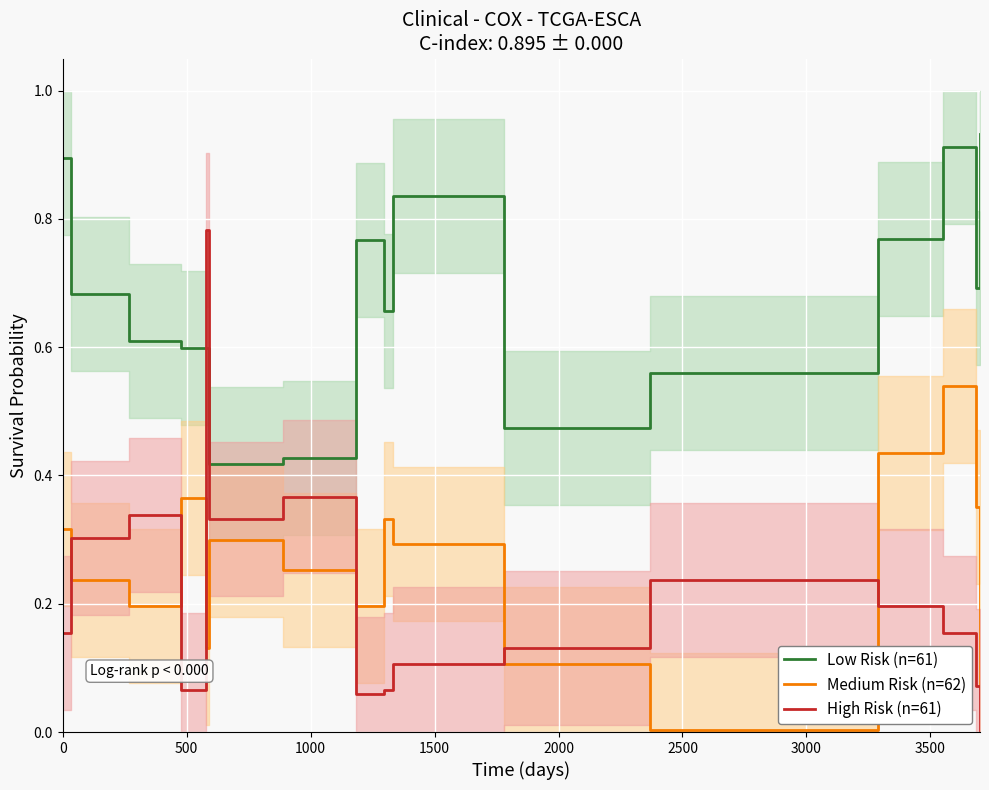

Does the chart display data point markers on the line(s)?

No